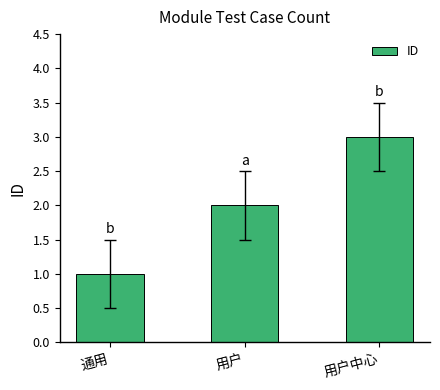

List the labels in order of value, largest first.

用户中心, 用户, 通用